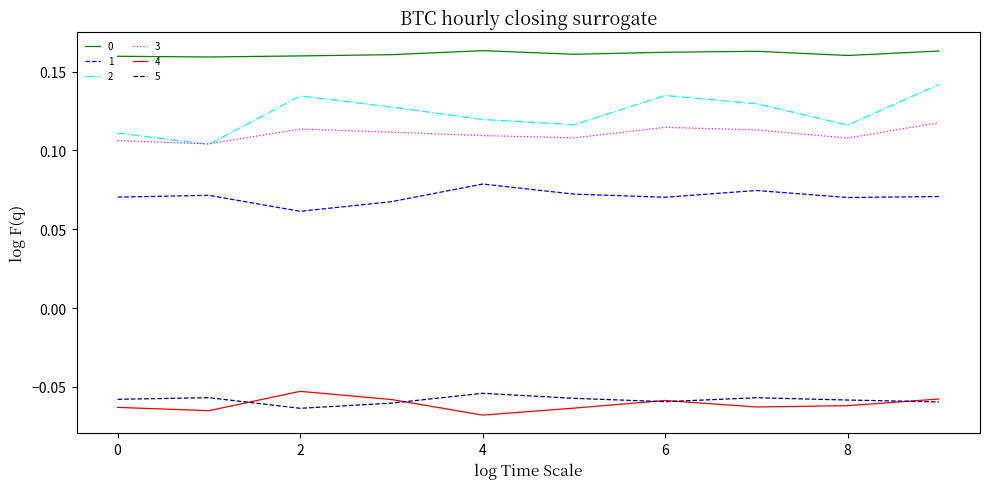

True or false: 2 and 0 cross at least once.

False